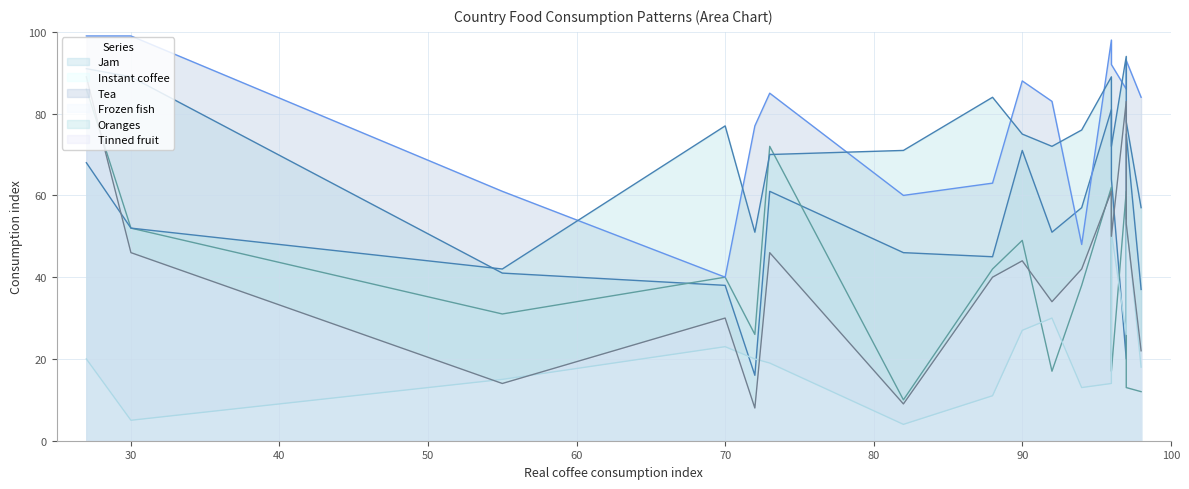

True or false: Jam has a value of 13 at Austria.

False